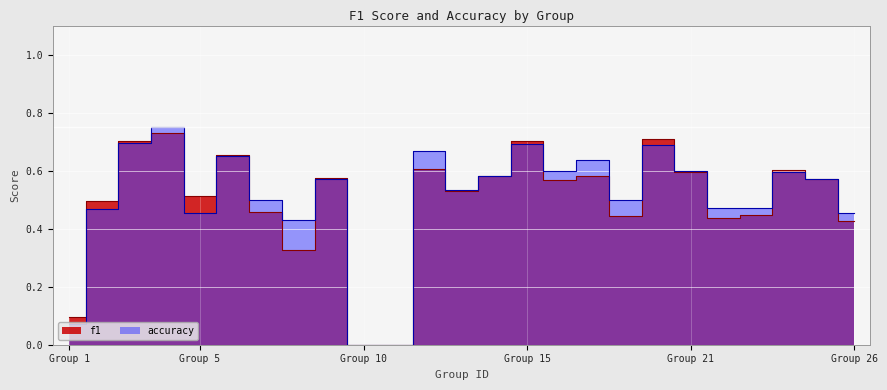

What is the difference between the maximum and minimum values in the f1 series?

0.7